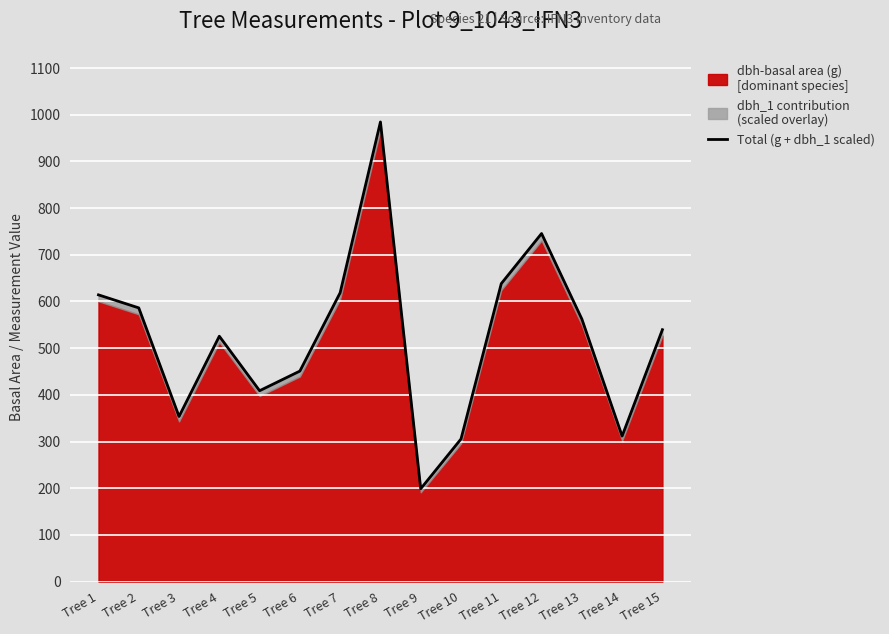

Which label corresponds to the smallest value in the chart?

Tree 9